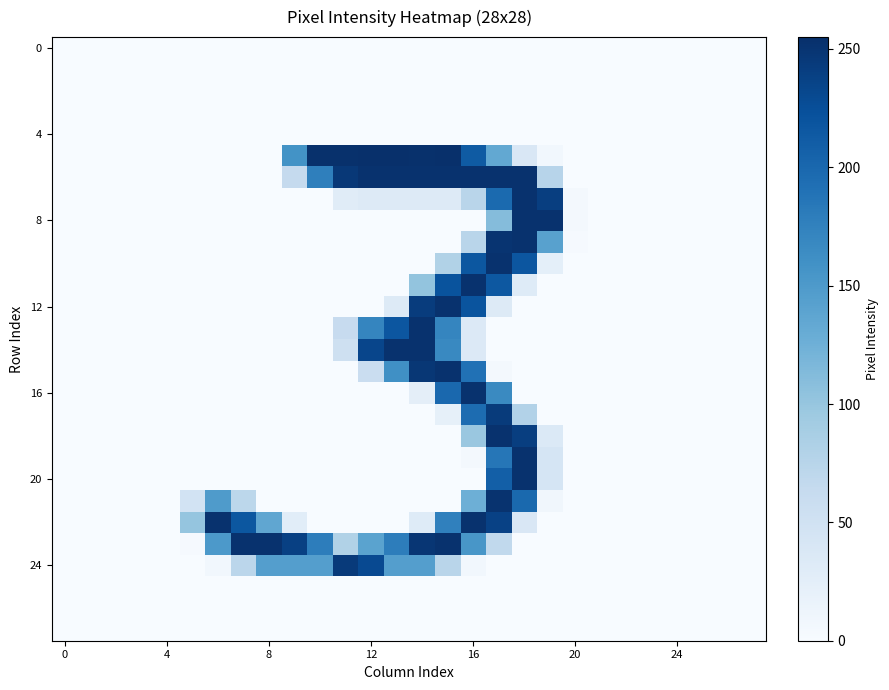

Count the number of data series in this chart.

28